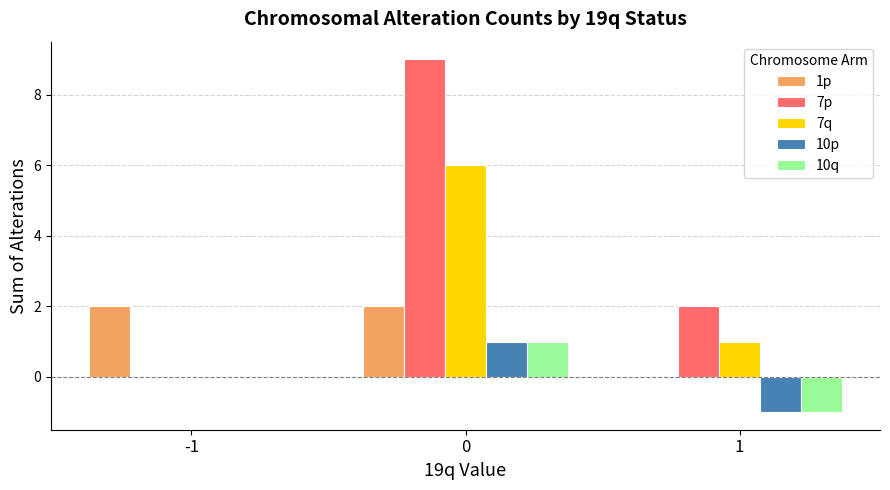

Reading right to left, extract all data points from this chart.

1p: 0	2	2
7p: 2	9	0
7q: 1	6	0
10p: -1	1	0
10q: -1	1	0